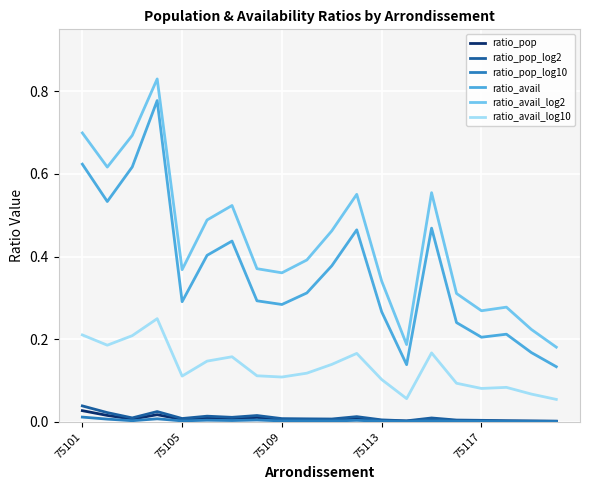

Which series has the widest spread of values?

ratio_avail_log2